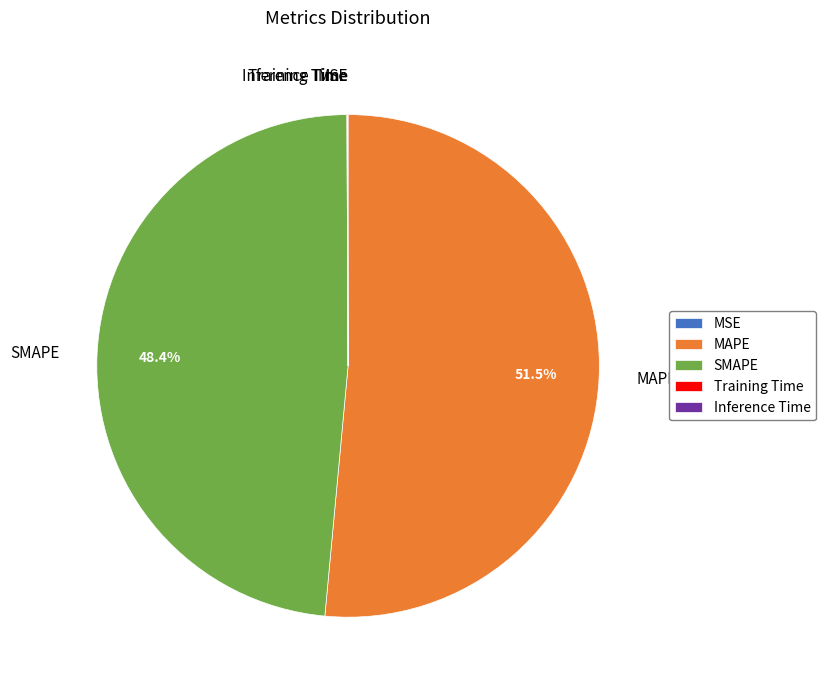

Does SMAPE account for over 50% of the chart?

No